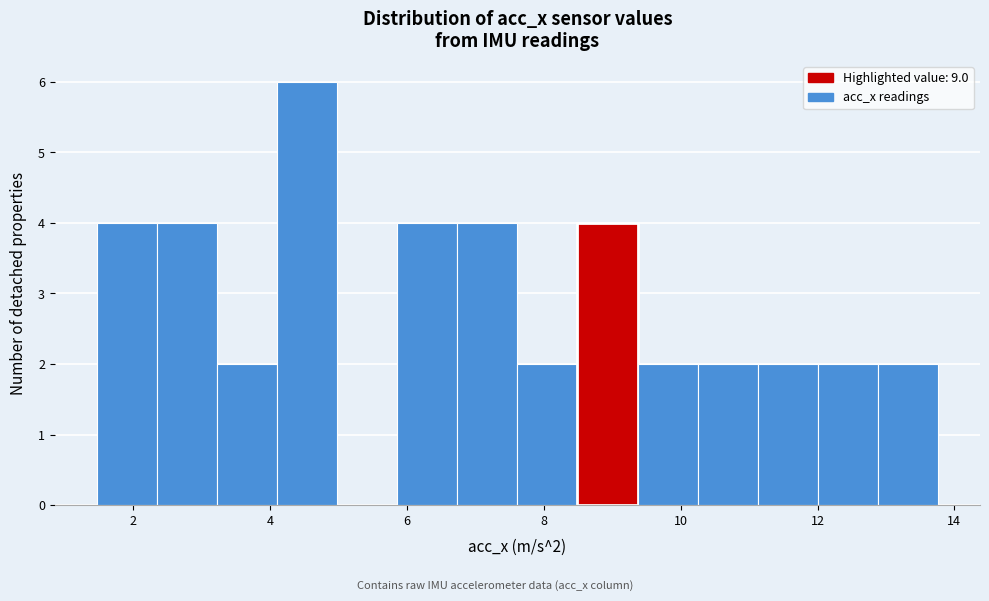

Over which range of the x-axis is the bar tallest?

4.2 to 5.0